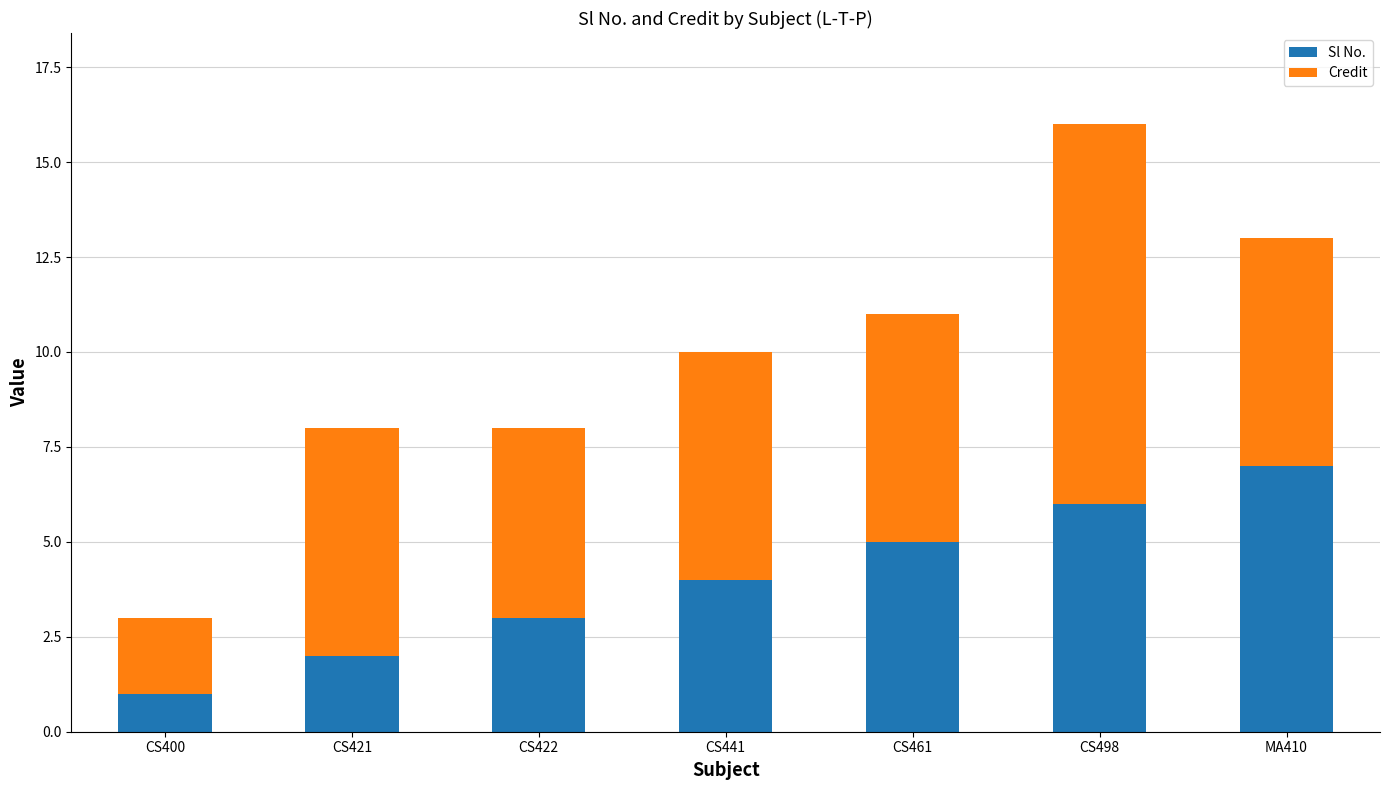

How many Sl No. values are between 2 and 6?

5